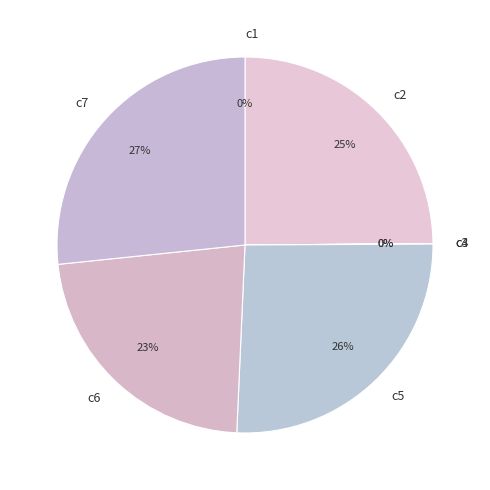

To the nearest percent, what is the difference between the largest and smallest slice percentages?

27%